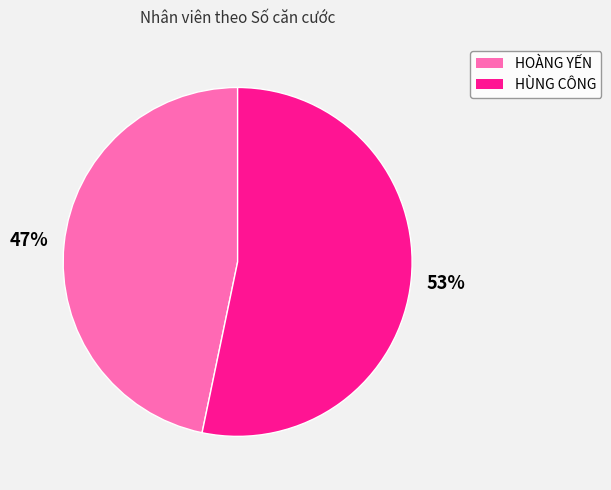

To the nearest percent, what is the combined percentage of HOÀNG YẾN and HÙNG CÔNG?

100%